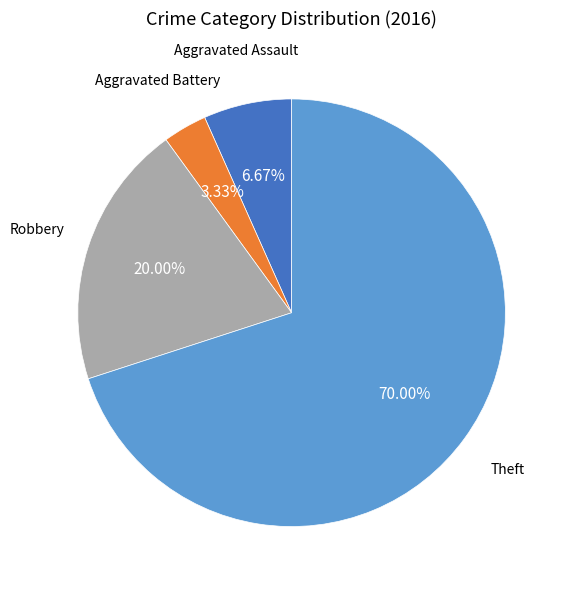

Does Aggravated Battery represent more than half of the total?

No